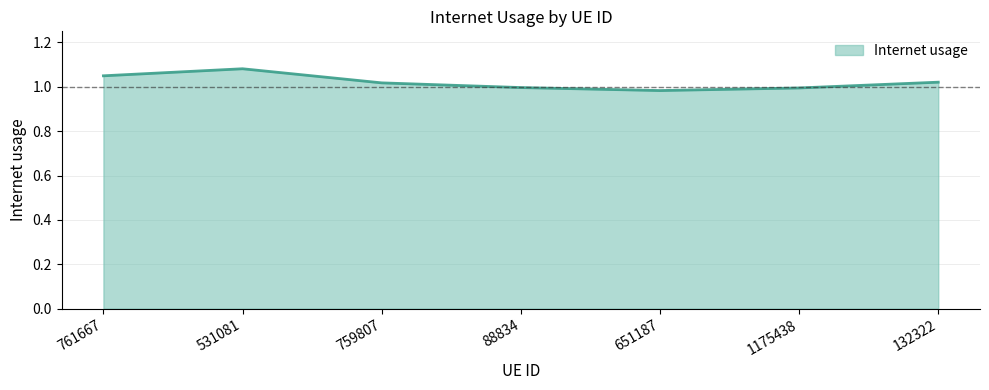

What is the sum of all values?

7.1